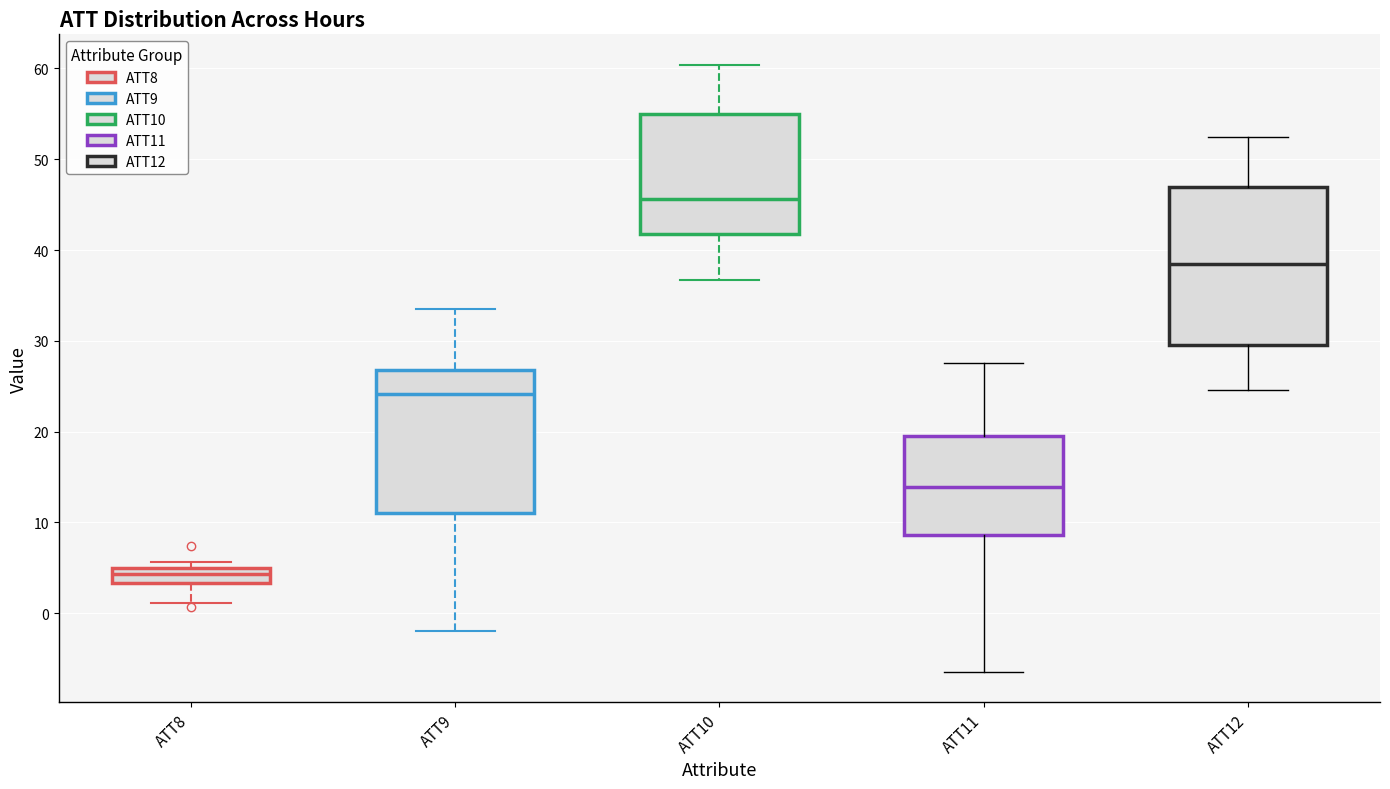

Reading left to right, transcribe this box plot: for each box, give where its median line is, the range the box spans, and where its two whiskers end, as read against the y-axis. The values are not printed on the chart, so give them approximately, as read against the axis.

ATT8: median 4, box 3 to 5, whiskers 1 to 6
ATT9: median 24, box 11 to 27, whiskers -2 to 33
ATT10: median 46, box 42 to 55, whiskers 37 to 60
ATT11: median 14, box 9 to 20, whiskers -6 to 28
ATT12: median 38, box 30 to 47, whiskers 25 to 52